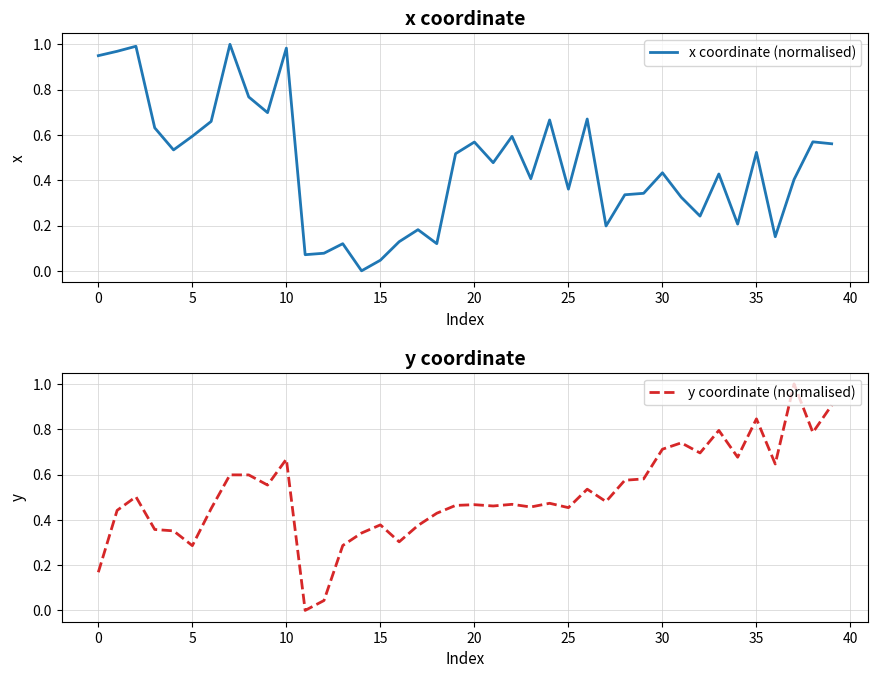

What is the approximate value of y coordinate (normalised) at 20?

0.5